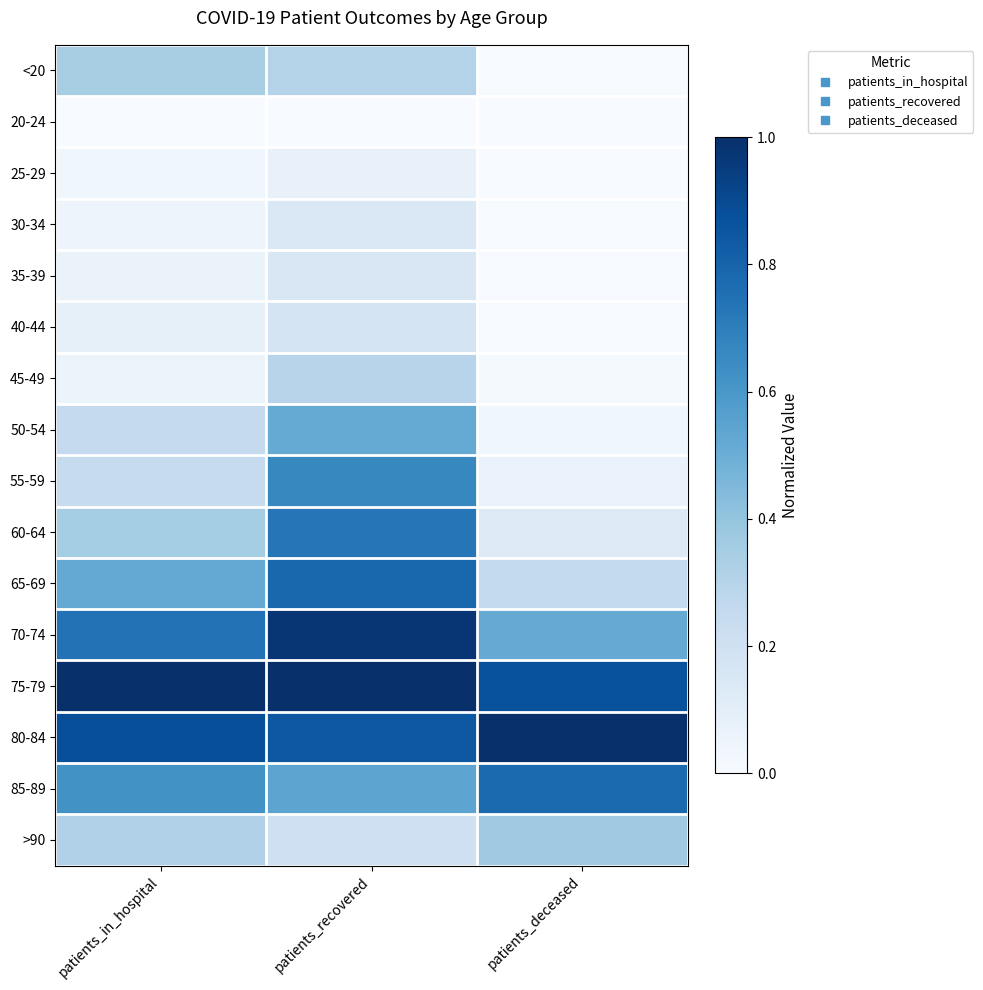

Reading right to left, extract all data points from this chart.

<20: patients_deceased=0.0	patients_recovered=0.3	patients_in_hospital=0.3
20-24: patients_deceased=0.0	patients_recovered=0.0	patients_in_hospital=0.0
25-29: patients_deceased=0.0	patients_recovered=0.1	patients_in_hospital=0.0
30-34: patients_deceased=0.0	patients_recovered=0.1	patients_in_hospital=0.0
35-39: patients_deceased=0.0	patients_recovered=0.1	patients_in_hospital=0.1
40-44: patients_deceased=0.0	patients_recovered=0.2	patients_in_hospital=0.1
45-49: patients_deceased=0.0	patients_recovered=0.3	patients_in_hospital=0.1
50-54: patients_deceased=0.0	patients_recovered=0.5	patients_in_hospital=0.3
55-59: patients_deceased=0.1	patients_recovered=0.7	patients_in_hospital=0.2
60-64: patients_deceased=0.1	patients_recovered=0.7	patients_in_hospital=0.4
65-69: patients_deceased=0.3	patients_recovered=0.8	patients_in_hospital=0.5
70-74: patients_deceased=0.5	patients_recovered=1.0	patients_in_hospital=0.7
75-79: patients_deceased=0.9	patients_recovered=1.0	patients_in_hospital=1.0
80-84: patients_deceased=1.0	patients_recovered=0.8	patients_in_hospital=0.9
85-89: patients_deceased=0.8	patients_recovered=0.5	patients_in_hospital=0.6
>90: patients_deceased=0.4	patients_recovered=0.2	patients_in_hospital=0.3